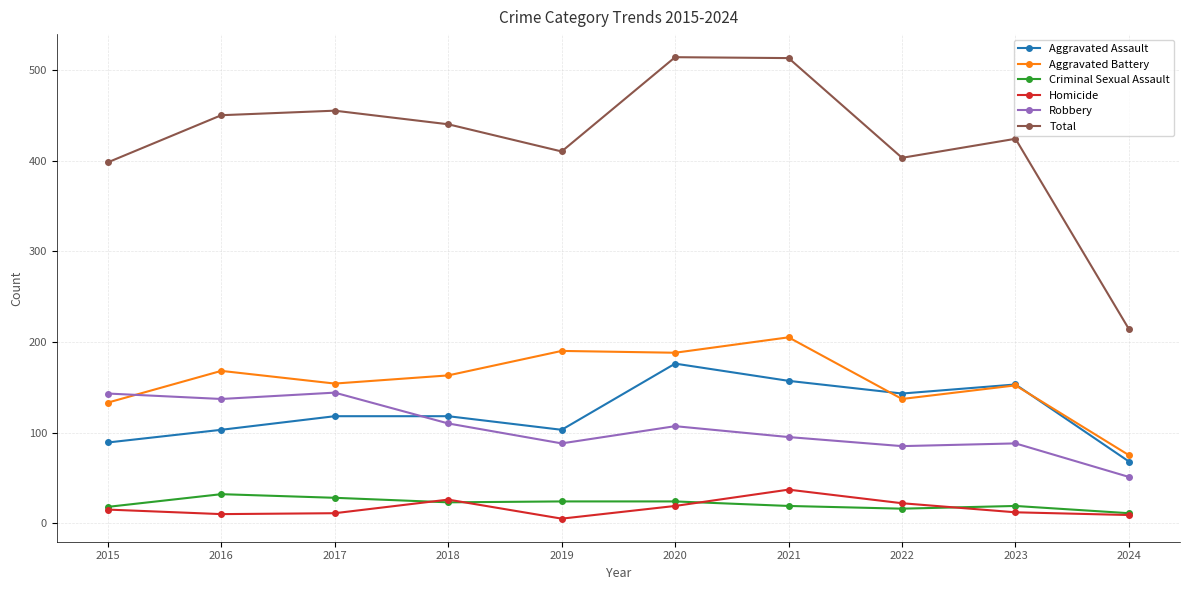

List the series in order of their peak value, lowest first.

Criminal Sexual Assault, Homicide, Robbery, Aggravated Assault, Aggravated Battery, Total